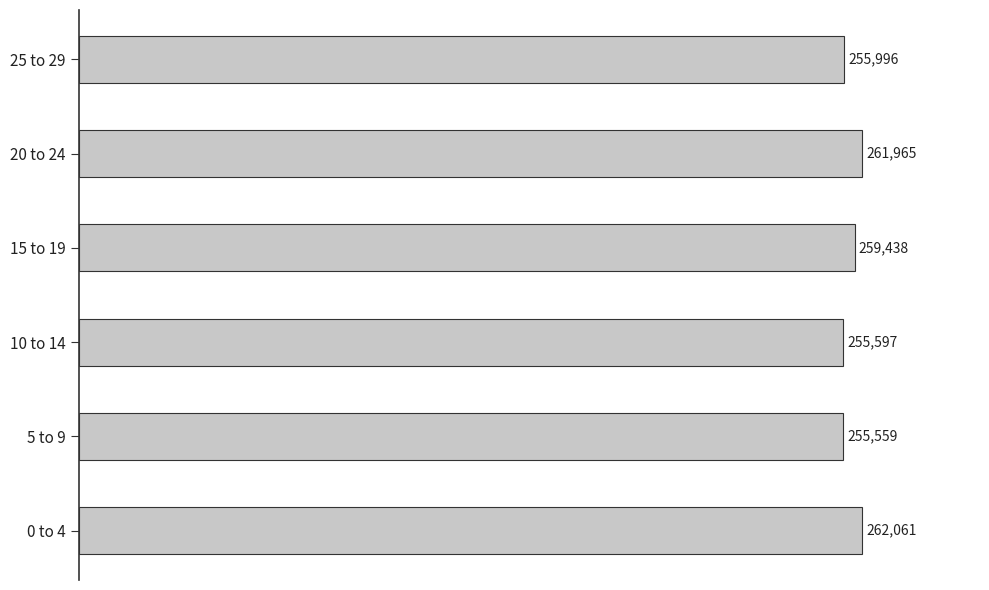

What is the ratio of the value at 10 to 14 to the value at 15 to 19?

1.0